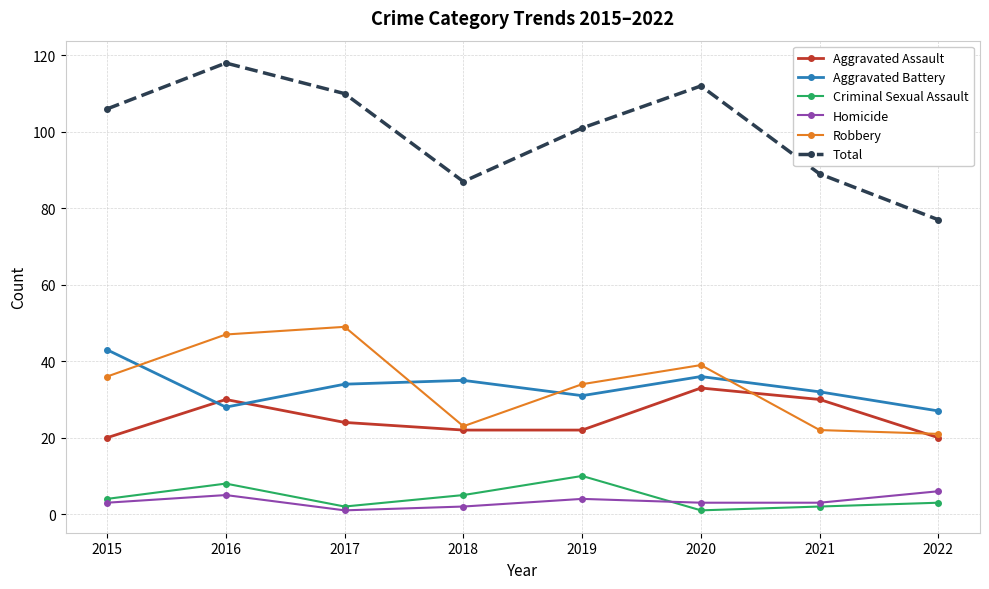

True or false: Criminal Sexual Assault has more than 1 points higher than both neighbors.

True